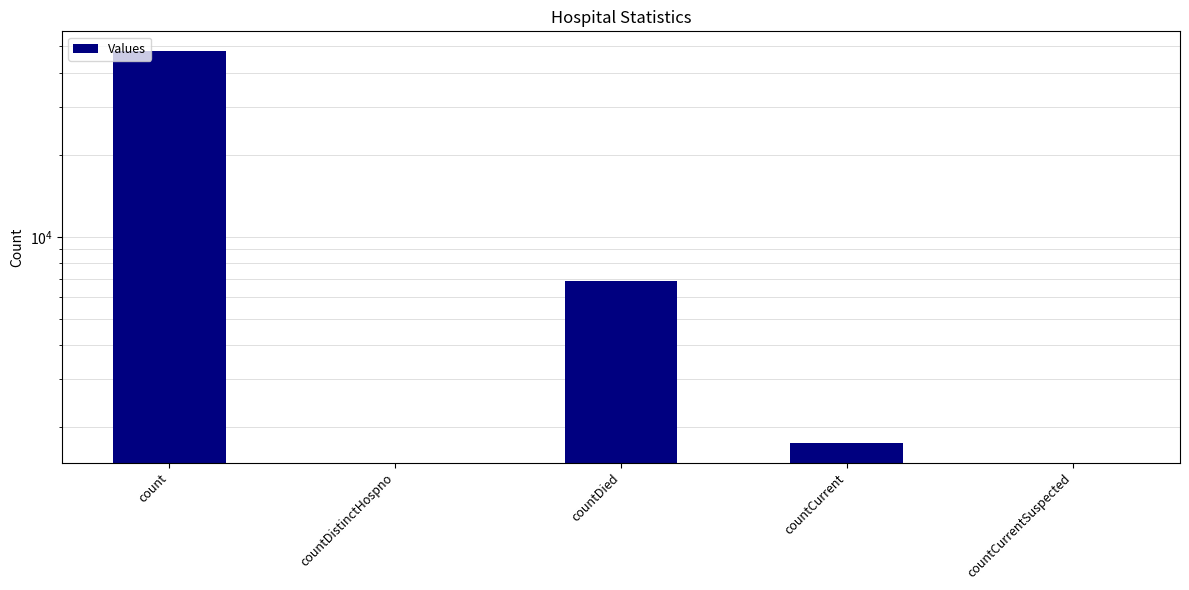

List the labels in order of value, largest first.

count, countDied, countCurrent, countDistinctHospno, countCurrentSuspected